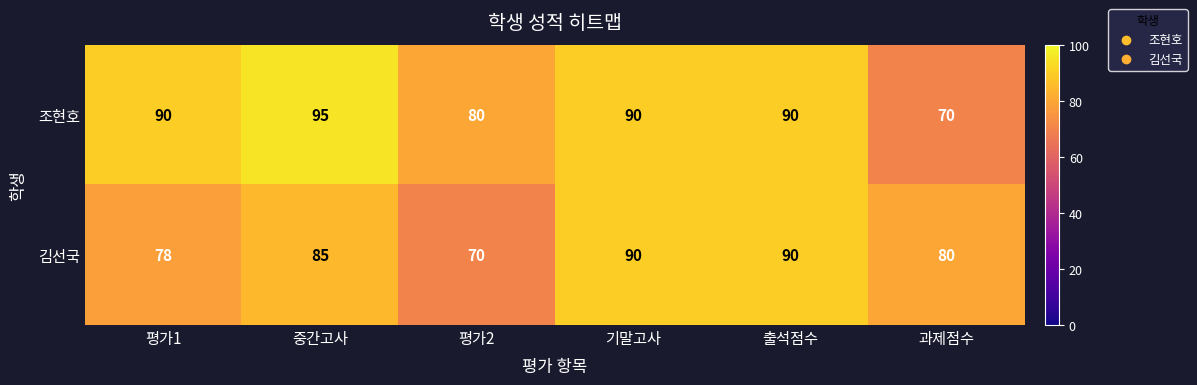

How many categories are shown in the chart?

6